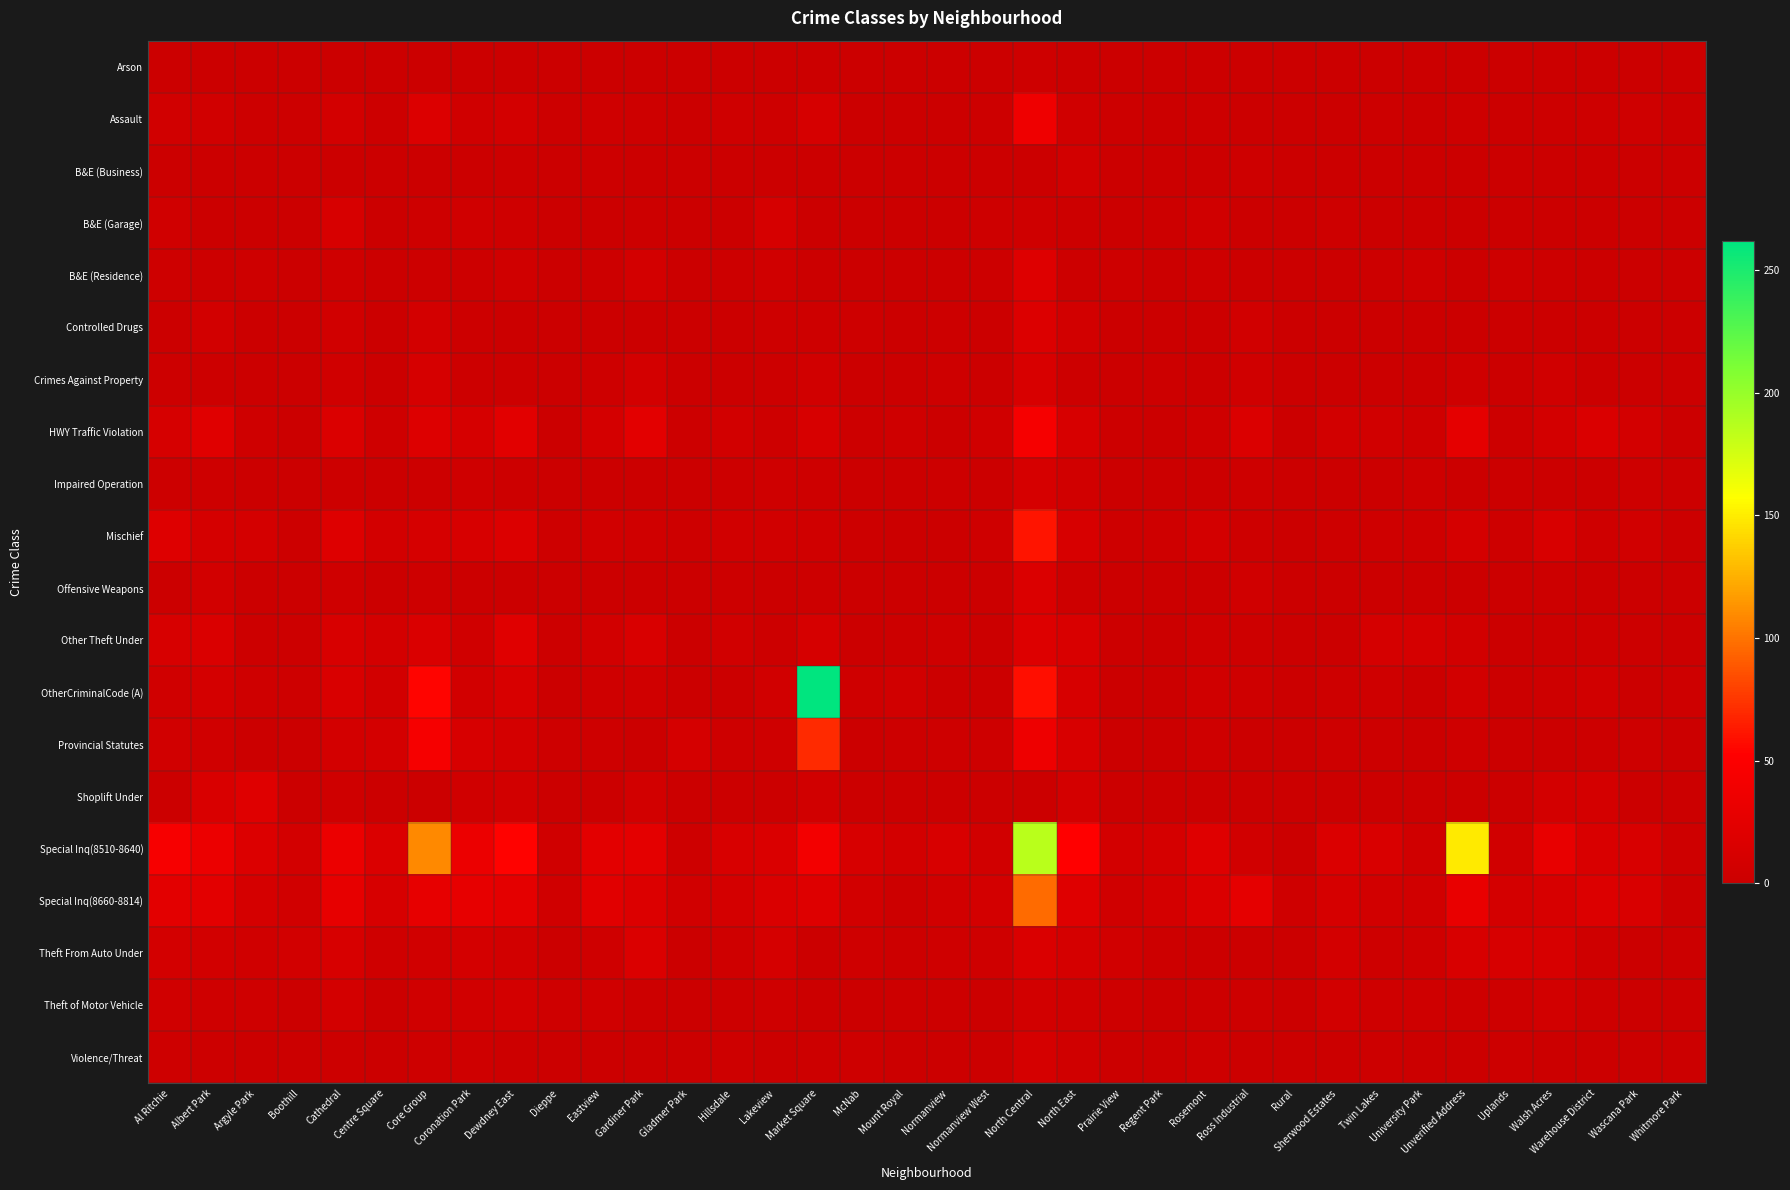

Which series has the widest spread of values?

OtherCriminalCode (A)